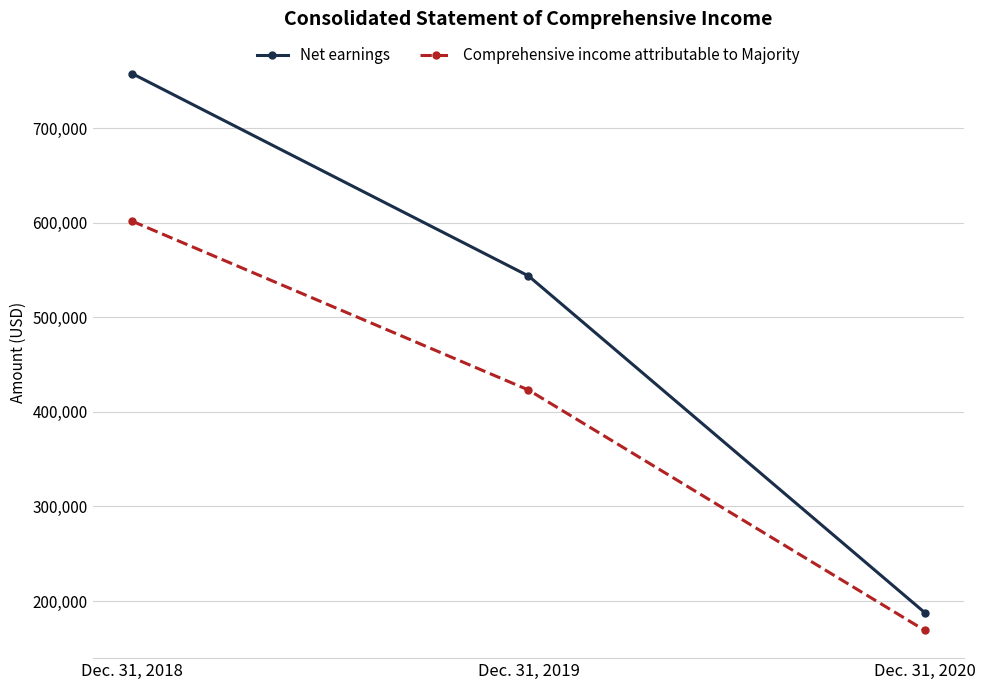

What are all the series names shown in the legend?

Net earnings, Comprehensive income attributable to Majority